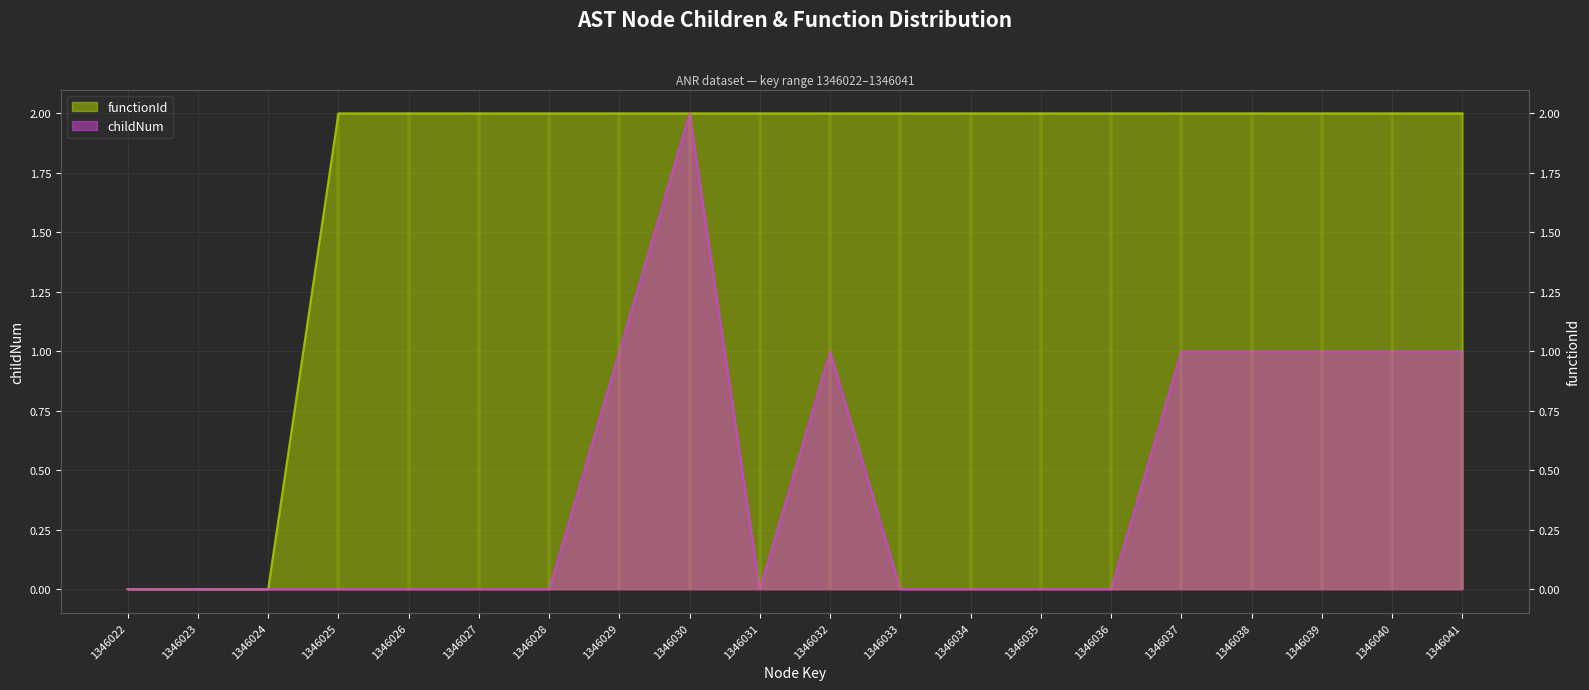

True or false: functionId and childNum intersect in this chart.

False